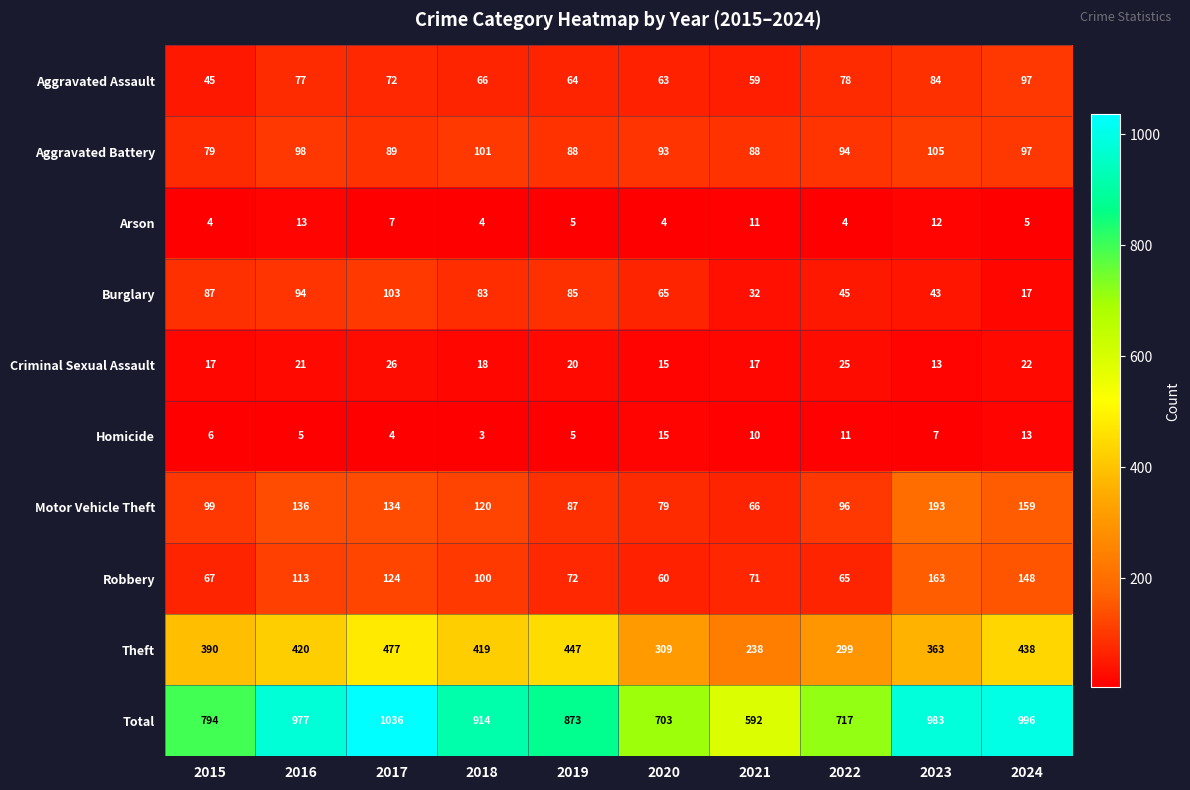

What is the difference between the maximum and minimum values in the Total series?

444